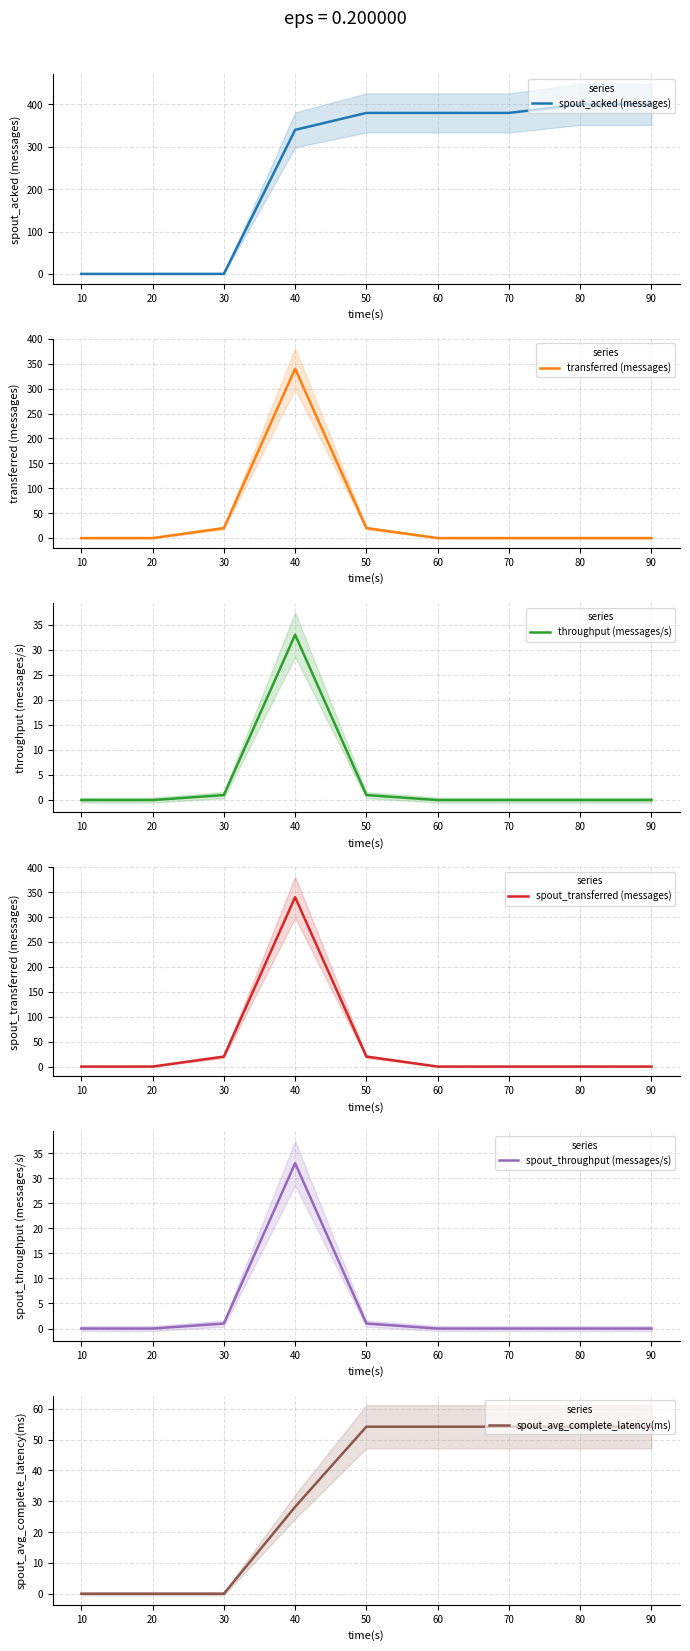

What is the maximum value shown in the chart?

400.0